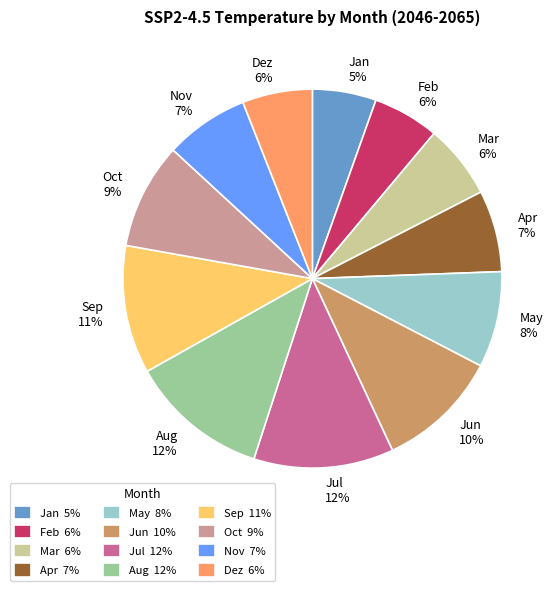

The Sep slice represents 16% of the pie. True or false?

False